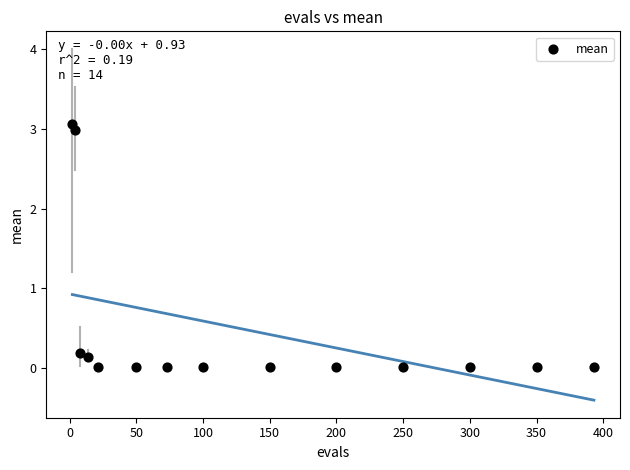

What is the range of Y values (max minus min)?

3.0